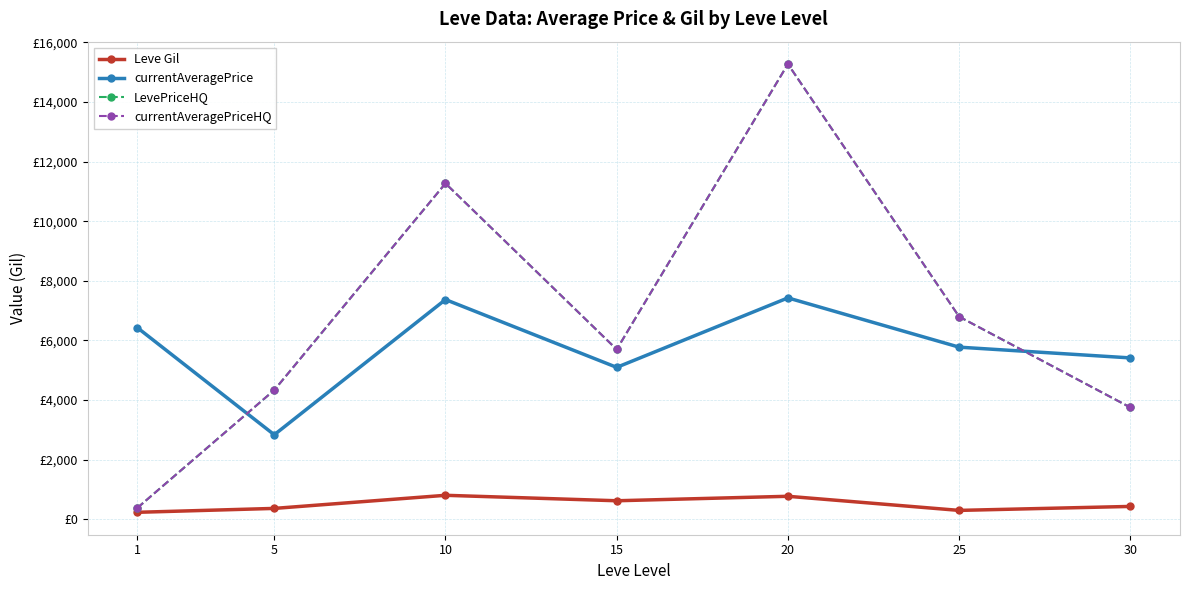

Is this an area chart (filled region under the line)?

No